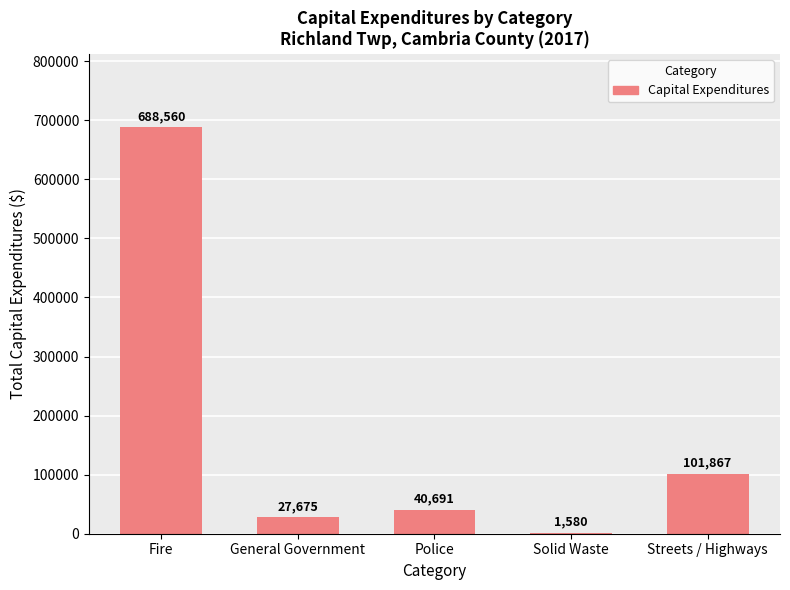

At which category does the chart reach its peak across all series?

Fire